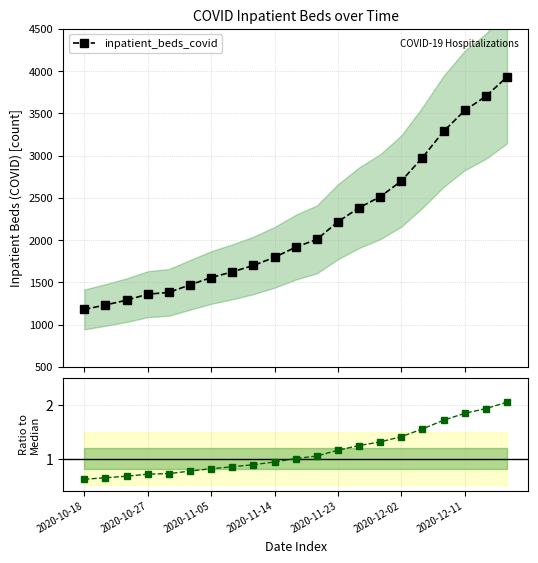

Between 2020-12-11 and 7, which series saw the biggest shift?

inpatient_beds_covid